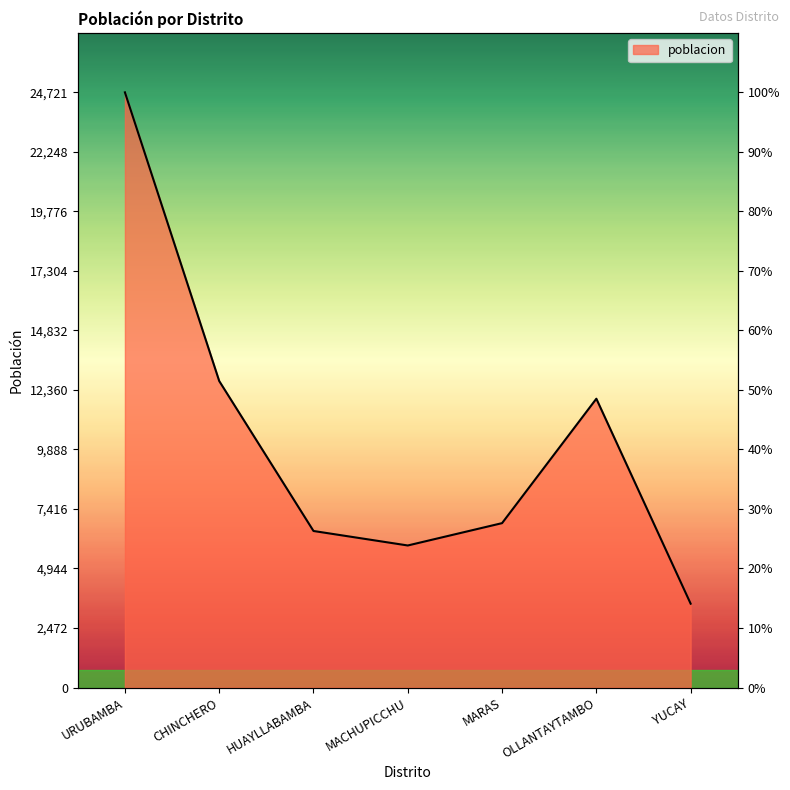

Rank the categories by value from lowest to highest.

YUCAY, MACHUPICCHU, HUAYLLABAMBA, MARAS, OLLANTAYTAMBO, CHINCHERO, URUBAMBA